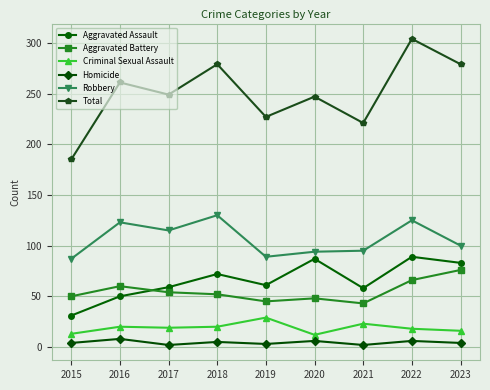

The Aggravated Battery series shows 56 at 2021. True or false?

False